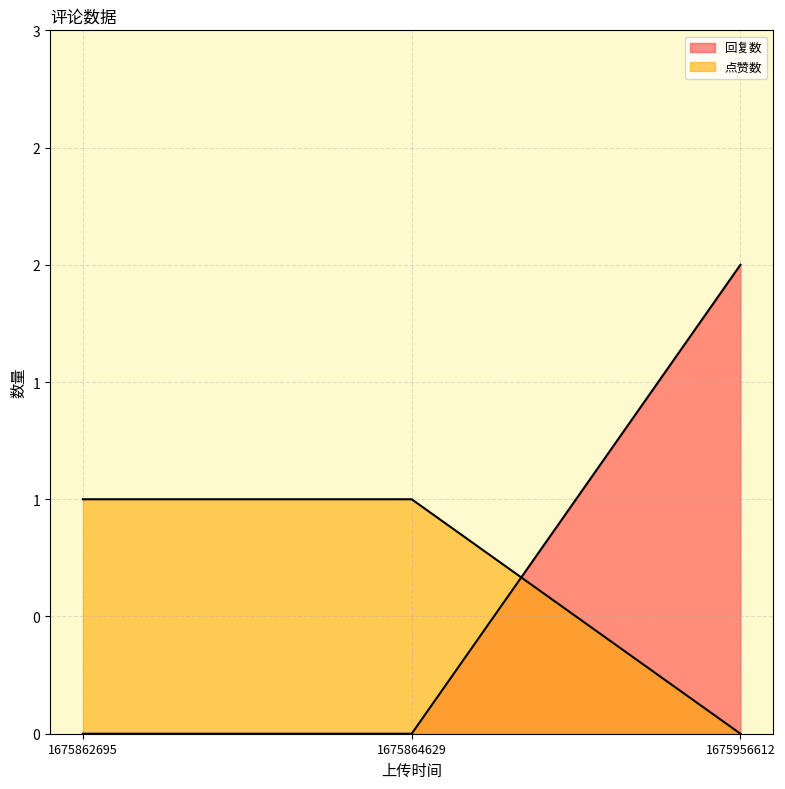

Which series has the largest range (max minus min)?

回复数